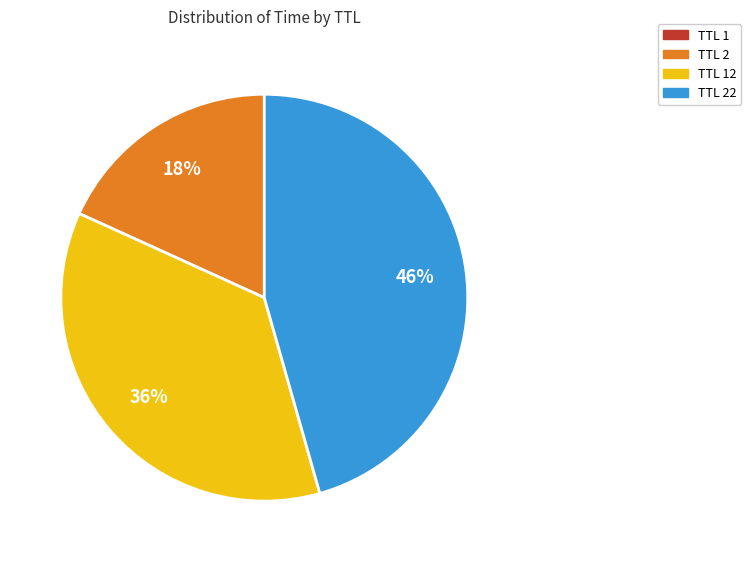

Is there any slice that represents more than half of the pie?

No